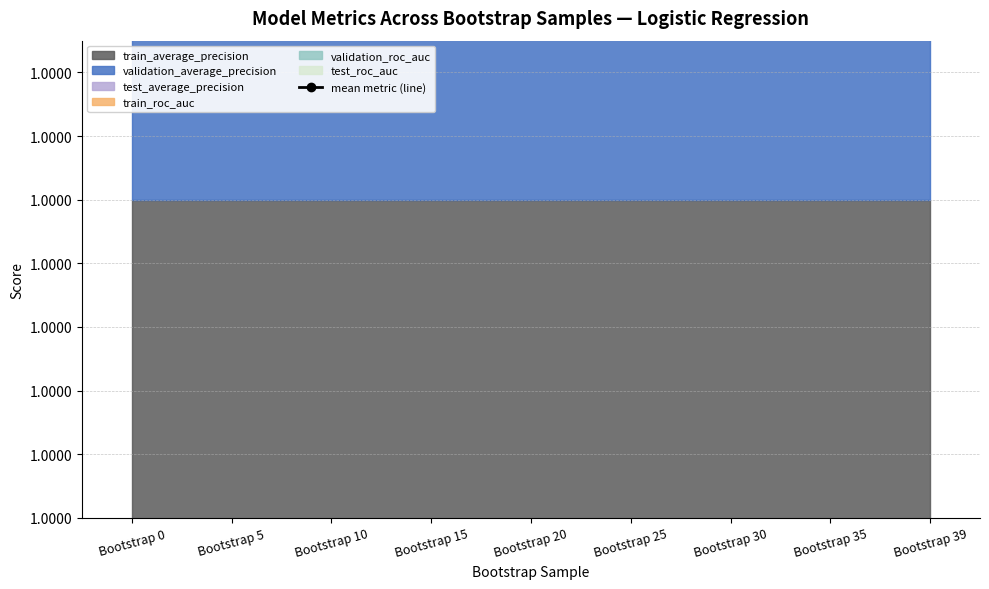

What is the value of the 7th point from the left?

1.0